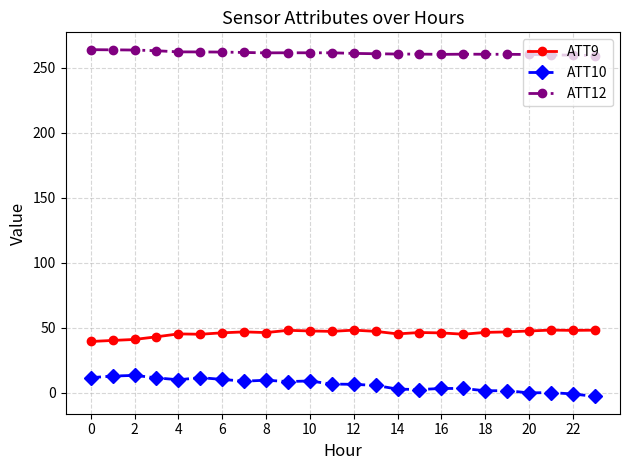

What is the lowest value of the ATT9 series?

39.5